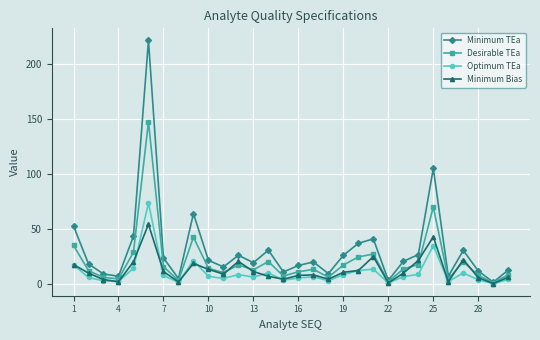

Which series has the largest total across all categories?

Minimum TEa